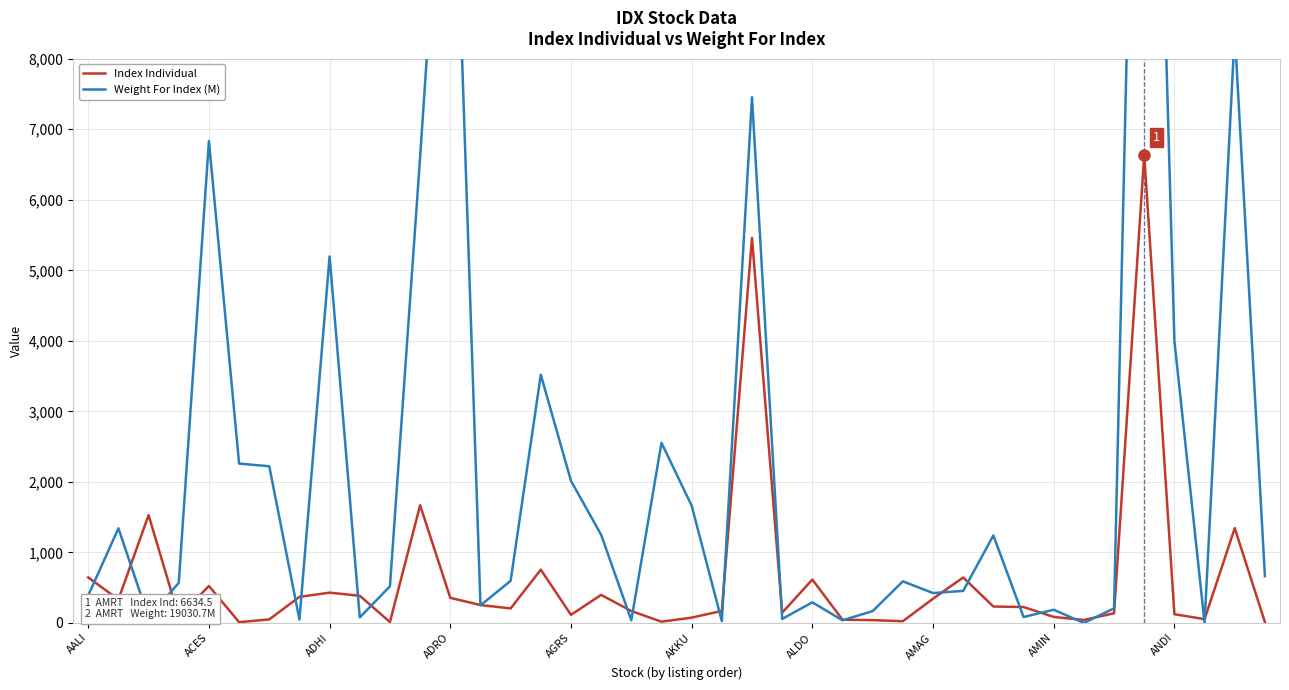

At which label is Weight For Index (M) closest to 9515?

38